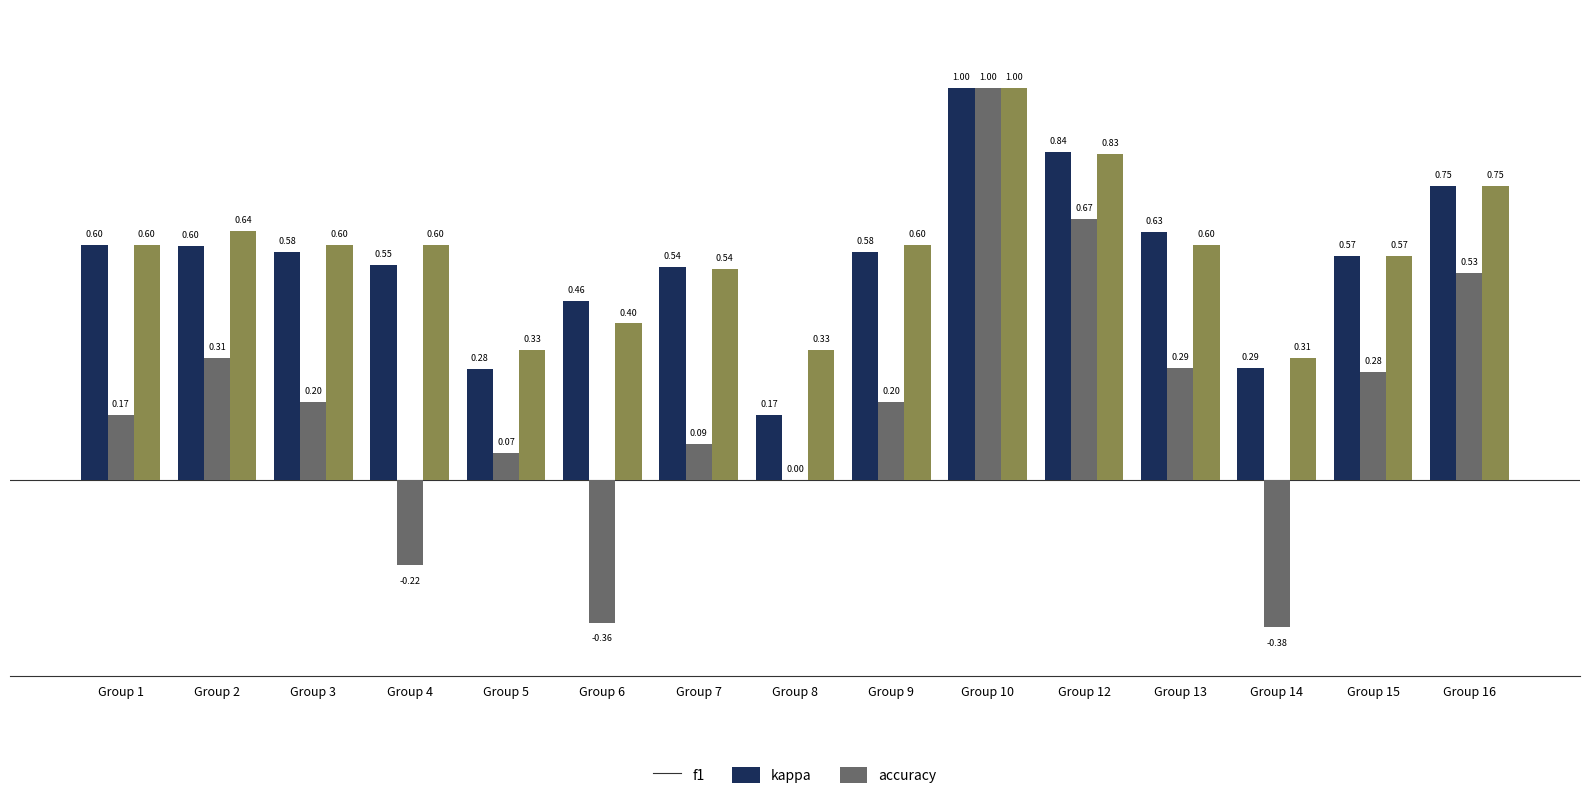

Where is accuracy nearest to the value 0?

Group 14